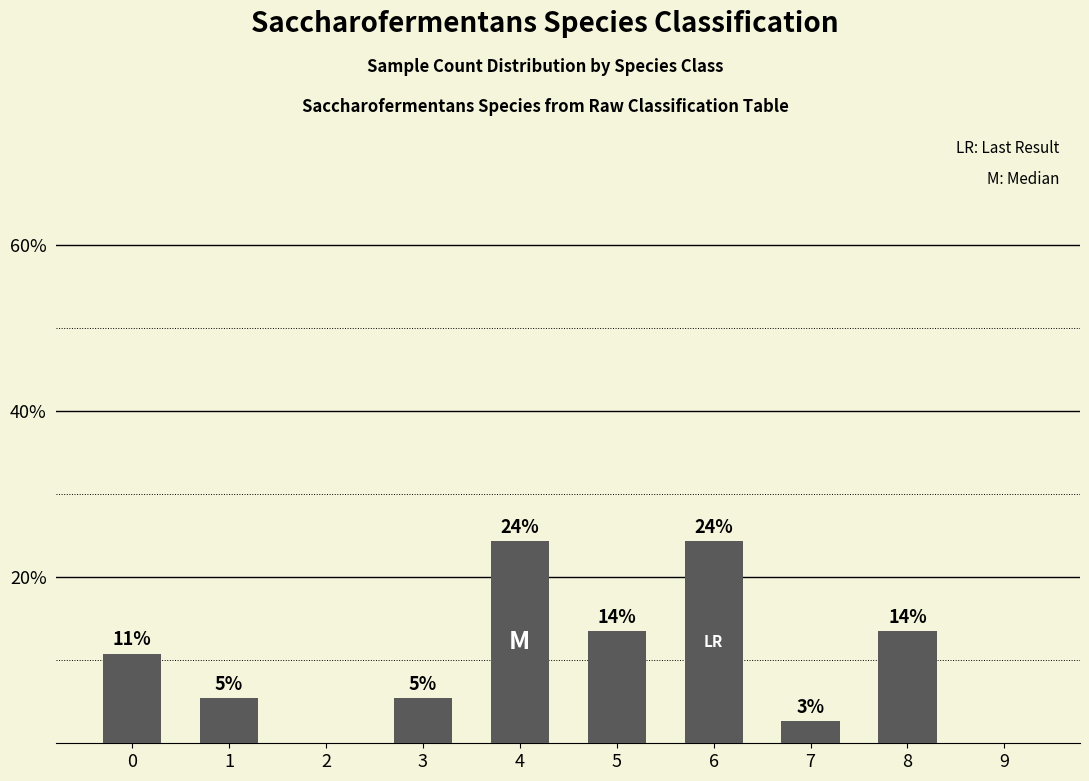

What is the change in value from 0 to 2?

-10.8